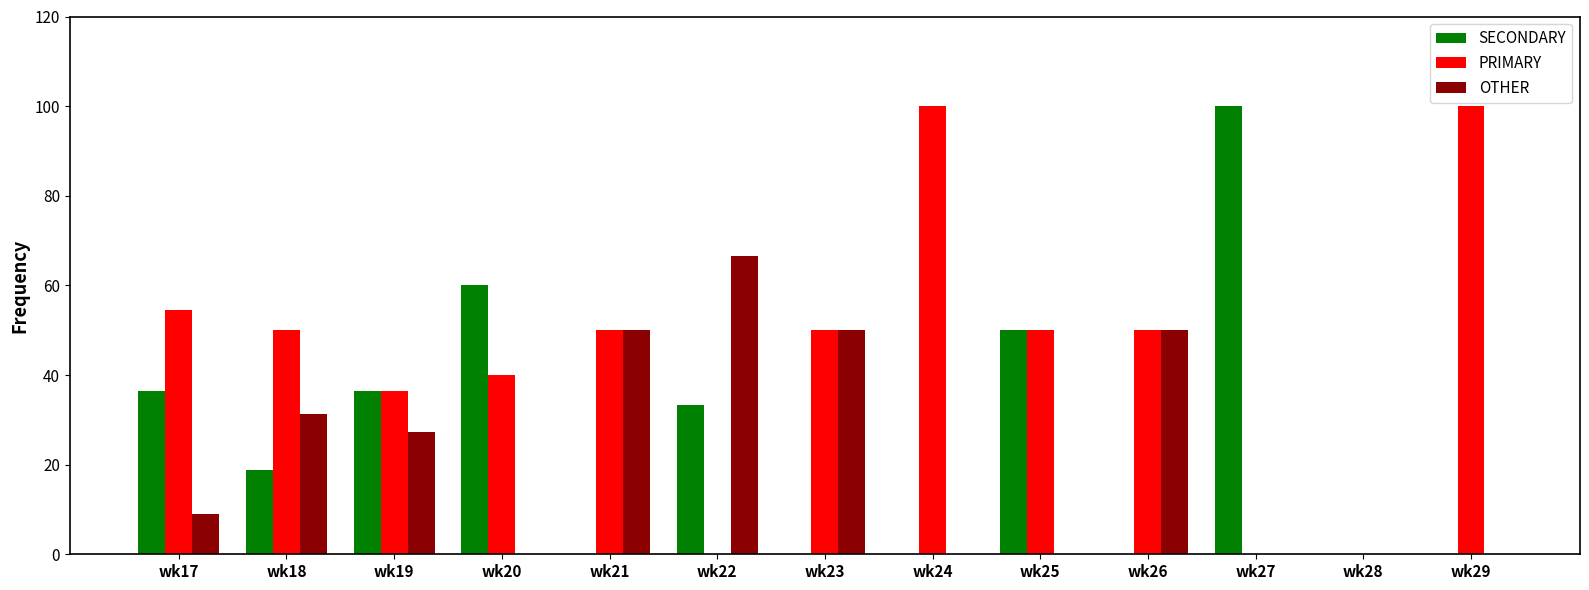

Which series has the largest total across all categories?

PRIMARY